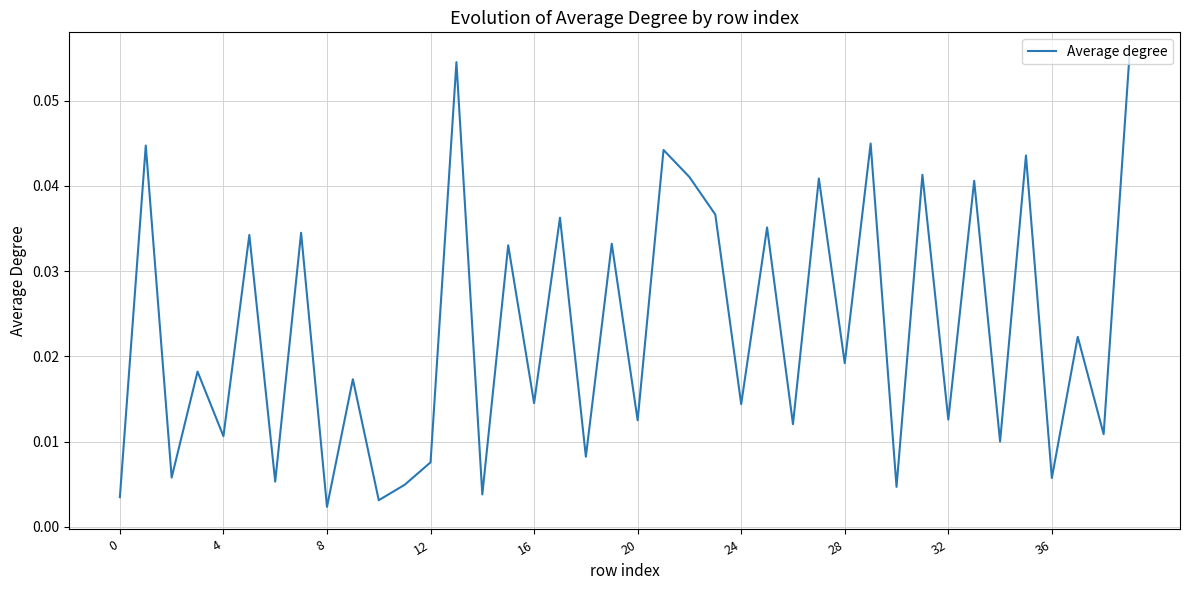

How many lines are shown in the chart?

1